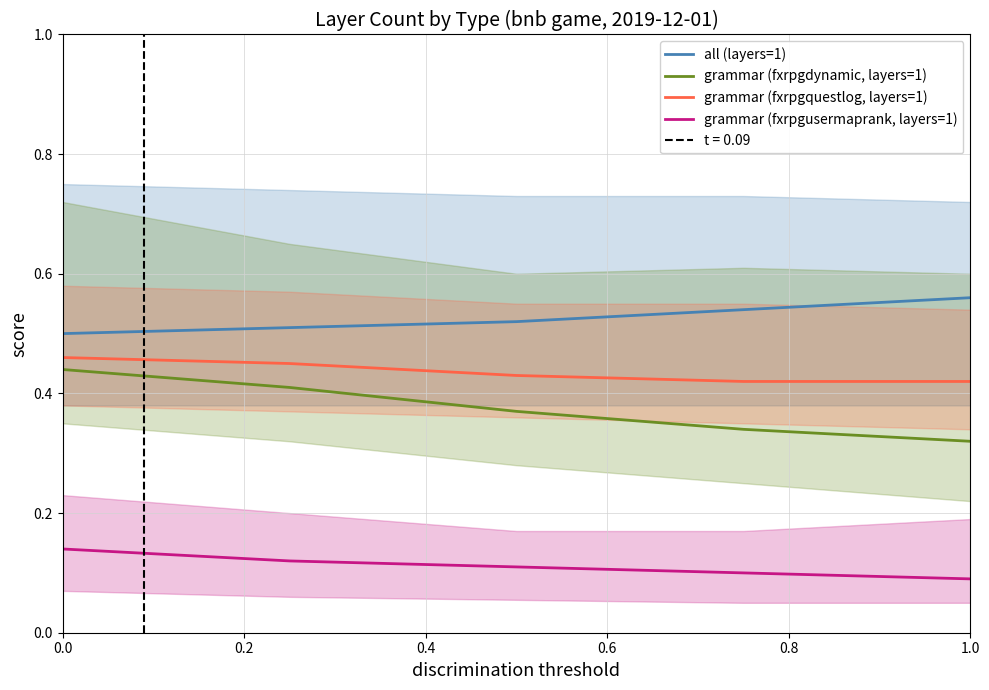

What is the value of the all (layers=1) point at the 5th from the left?

0.6